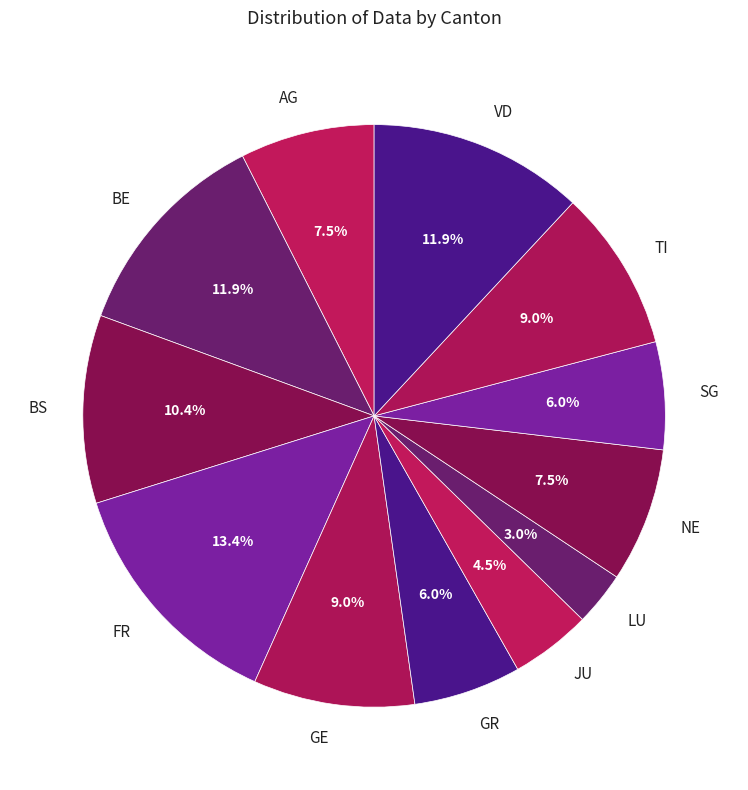

Do BS and FR together represent more than half of the pie?

No